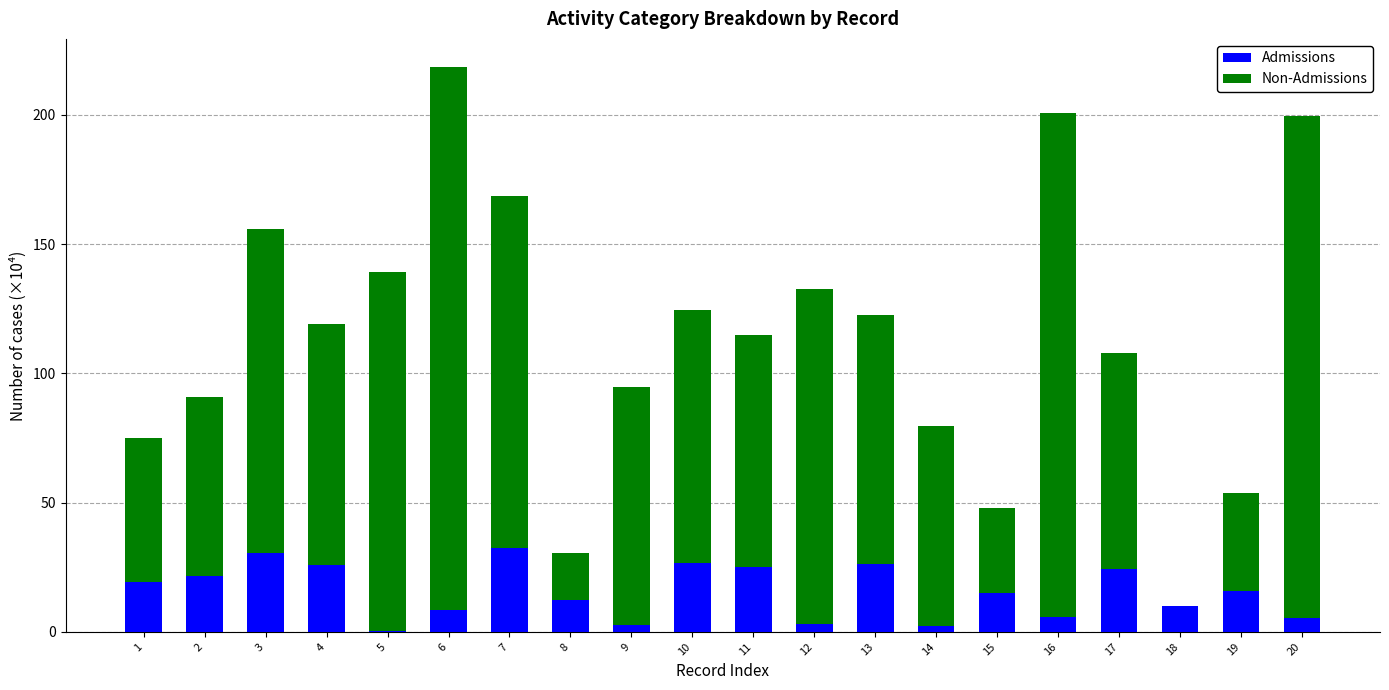

The value of Admissions at 17 is 24.2. True or false?

True